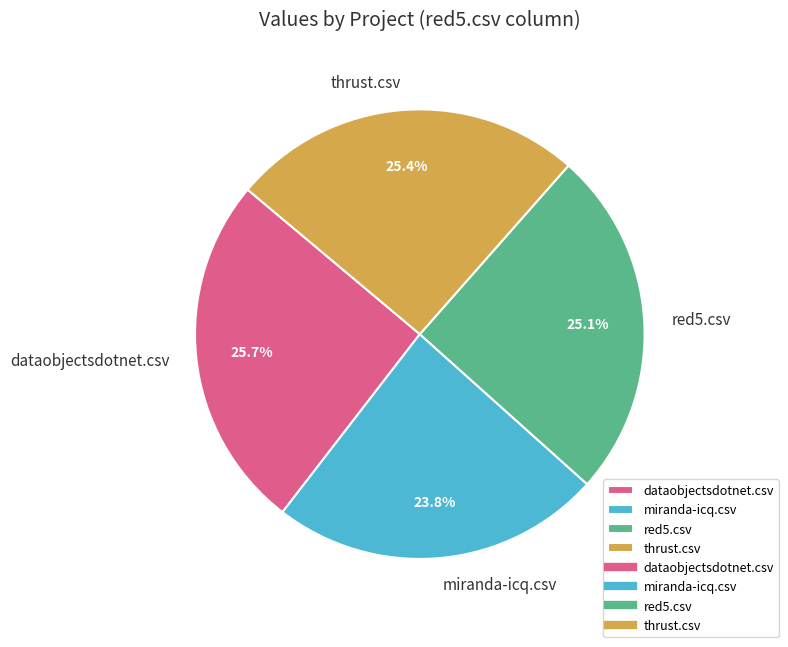

How many segments does this pie chart have?

4